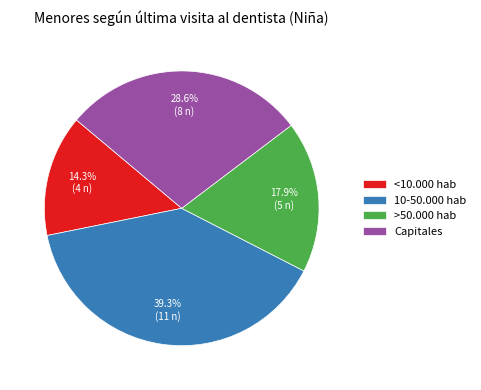

Combined, do Capitales and <10.000 hab account for over 50%?

No